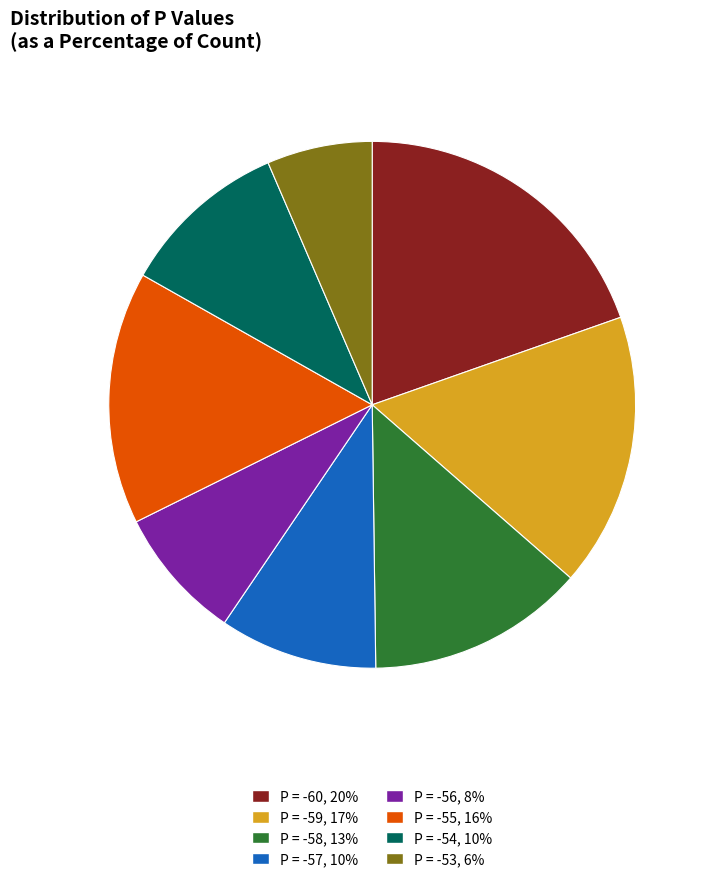

Is there any slice that represents more than half of the pie?

No